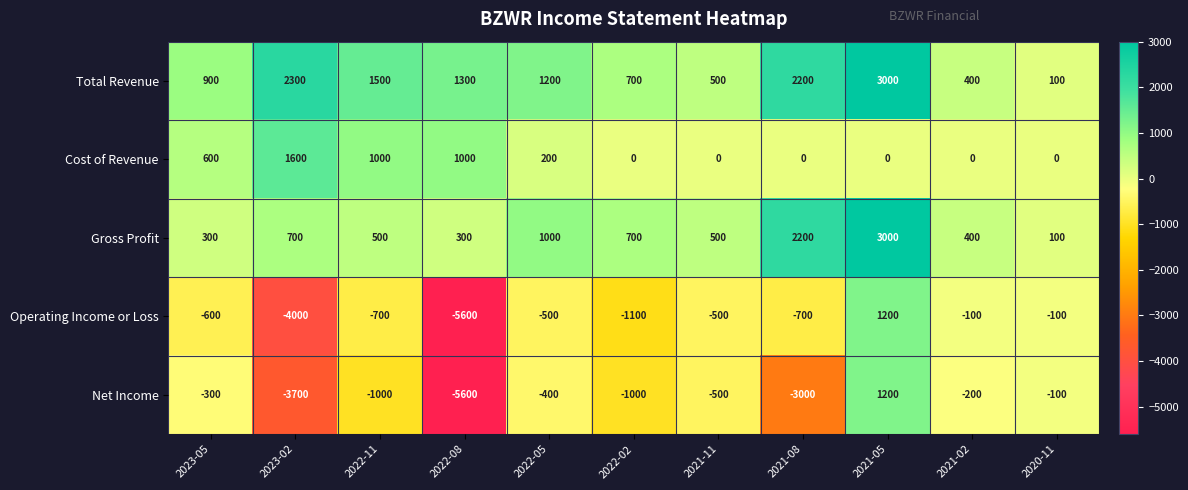

Between 2022-08 and 2022-05, which series saw the biggest shift?

Net Income